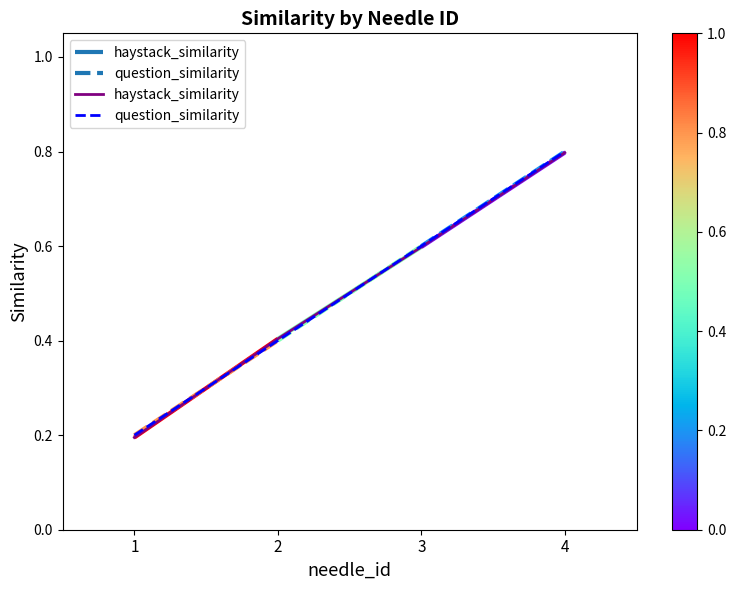

How many data points does each series have?

4